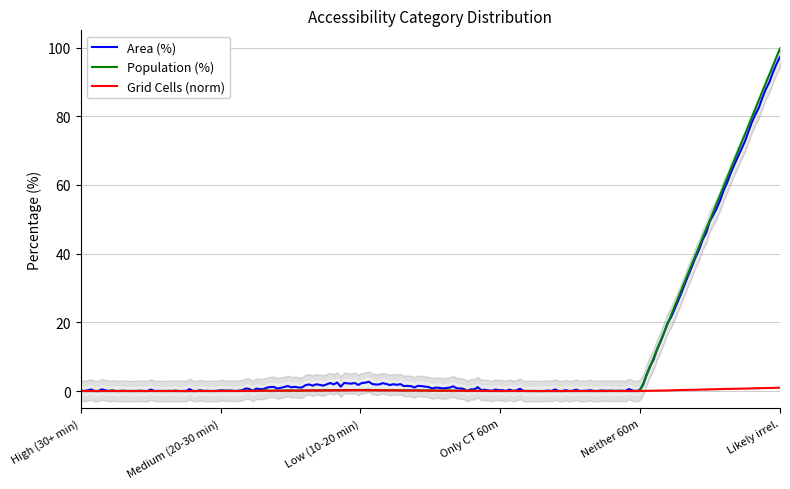

Which category has the highest value in the Population (%) series?

Likely irrel.